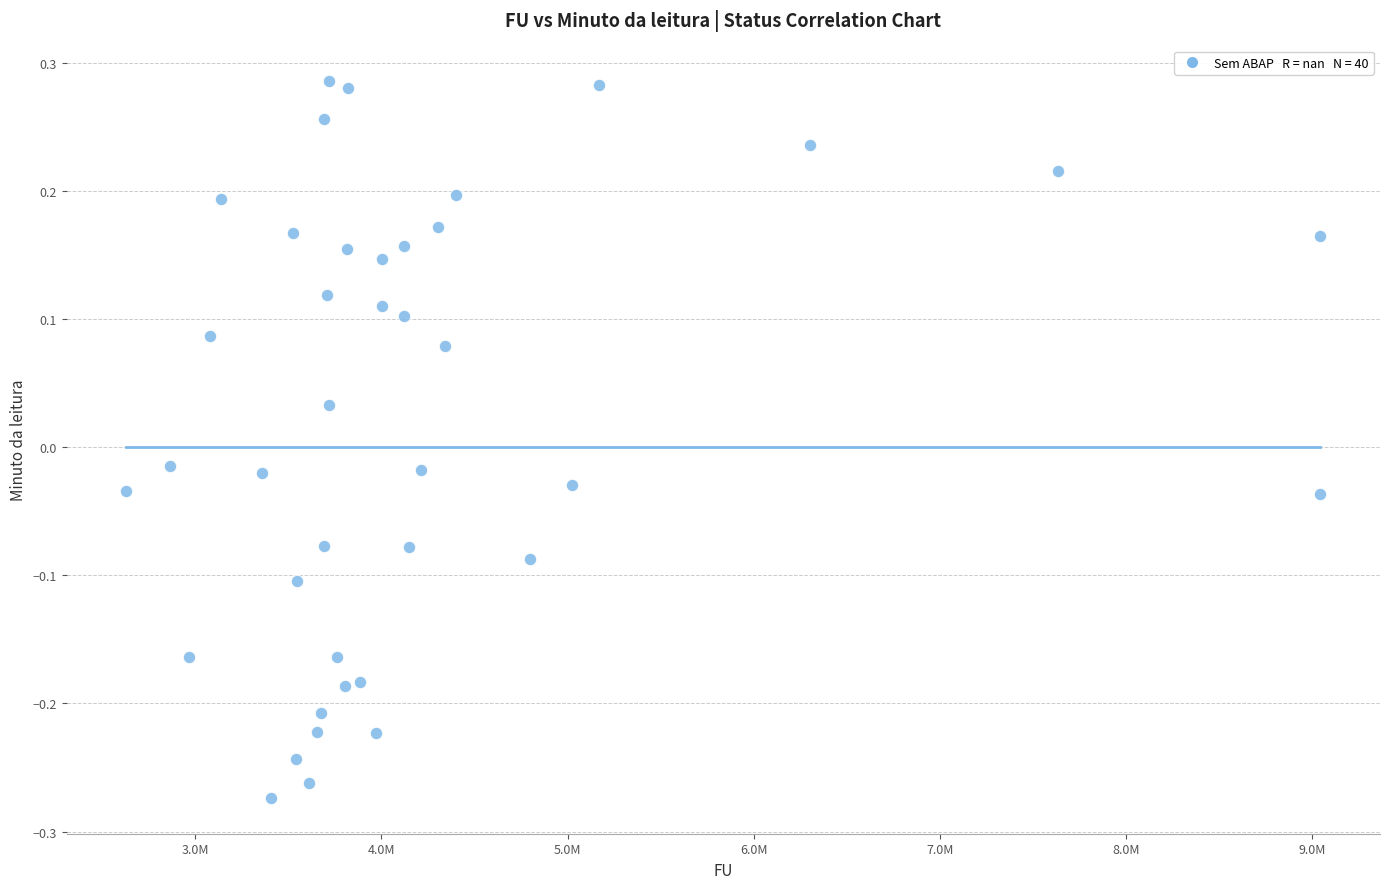

What is the range of Y values (max minus min)?

0.6